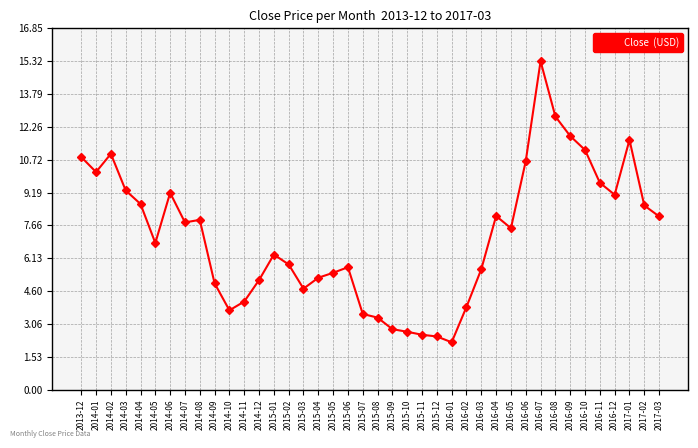

What is the difference between the values at 2016-08 and 2014-09?

7.8